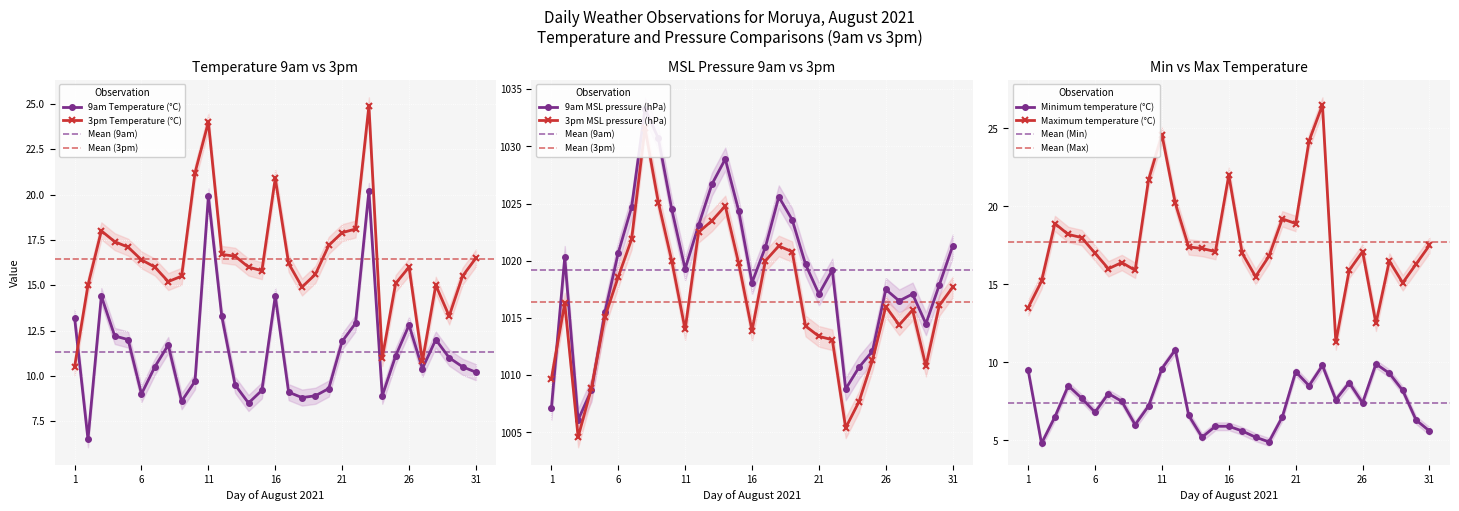

Which series has the widest spread of values?

9am MSL pressure (hPa)